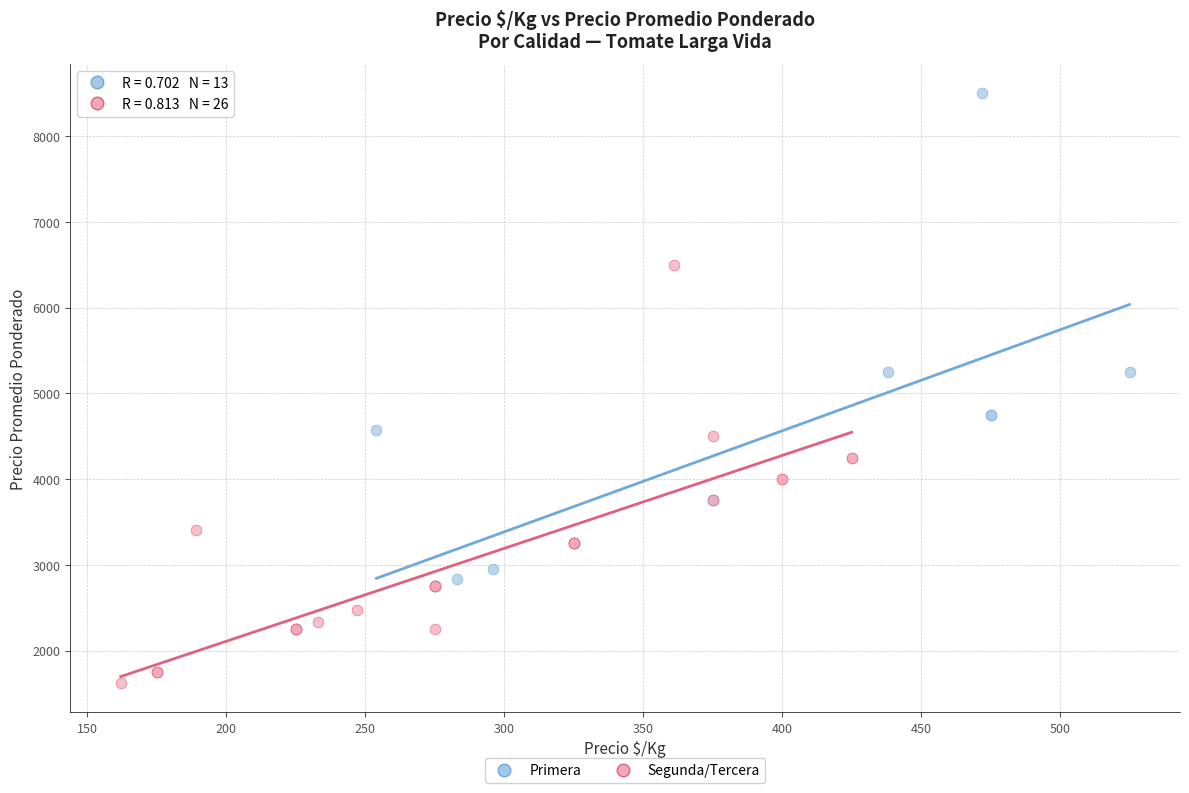

Which series reaches the minimum Y coordinate?

Segunda/Tercera